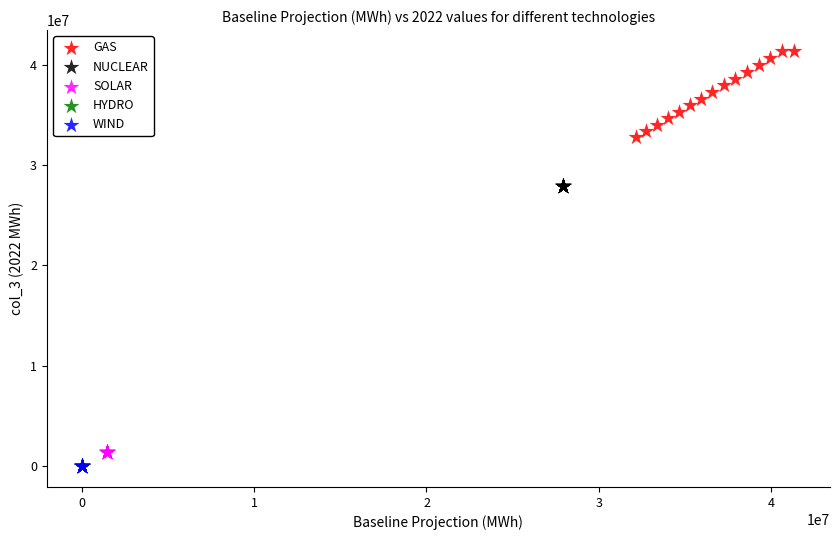

Which series contains the highest Y value?

GAS